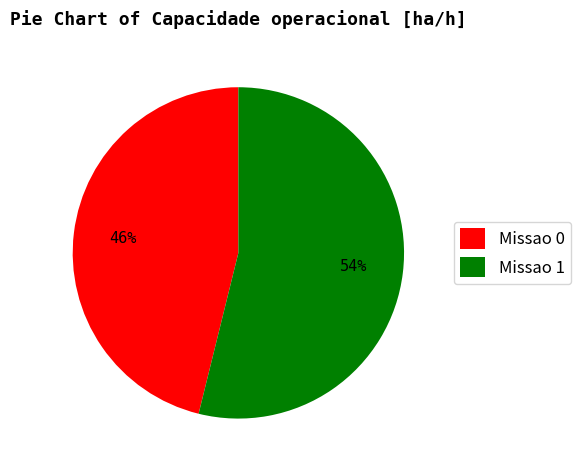

True or false: Missao 0 accounts for 46% of the total.

True